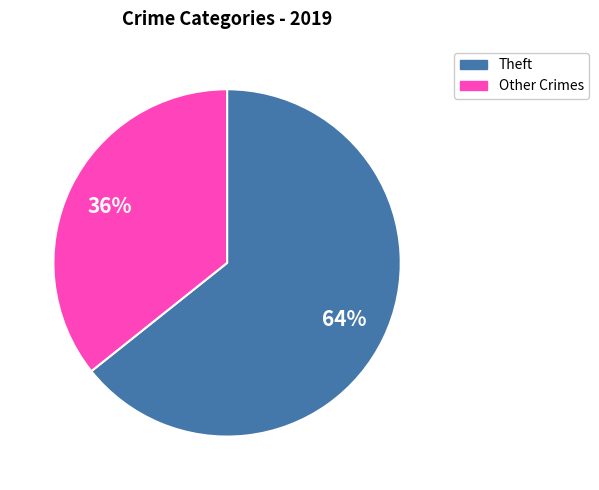

Does any single category account for the majority?

Yes